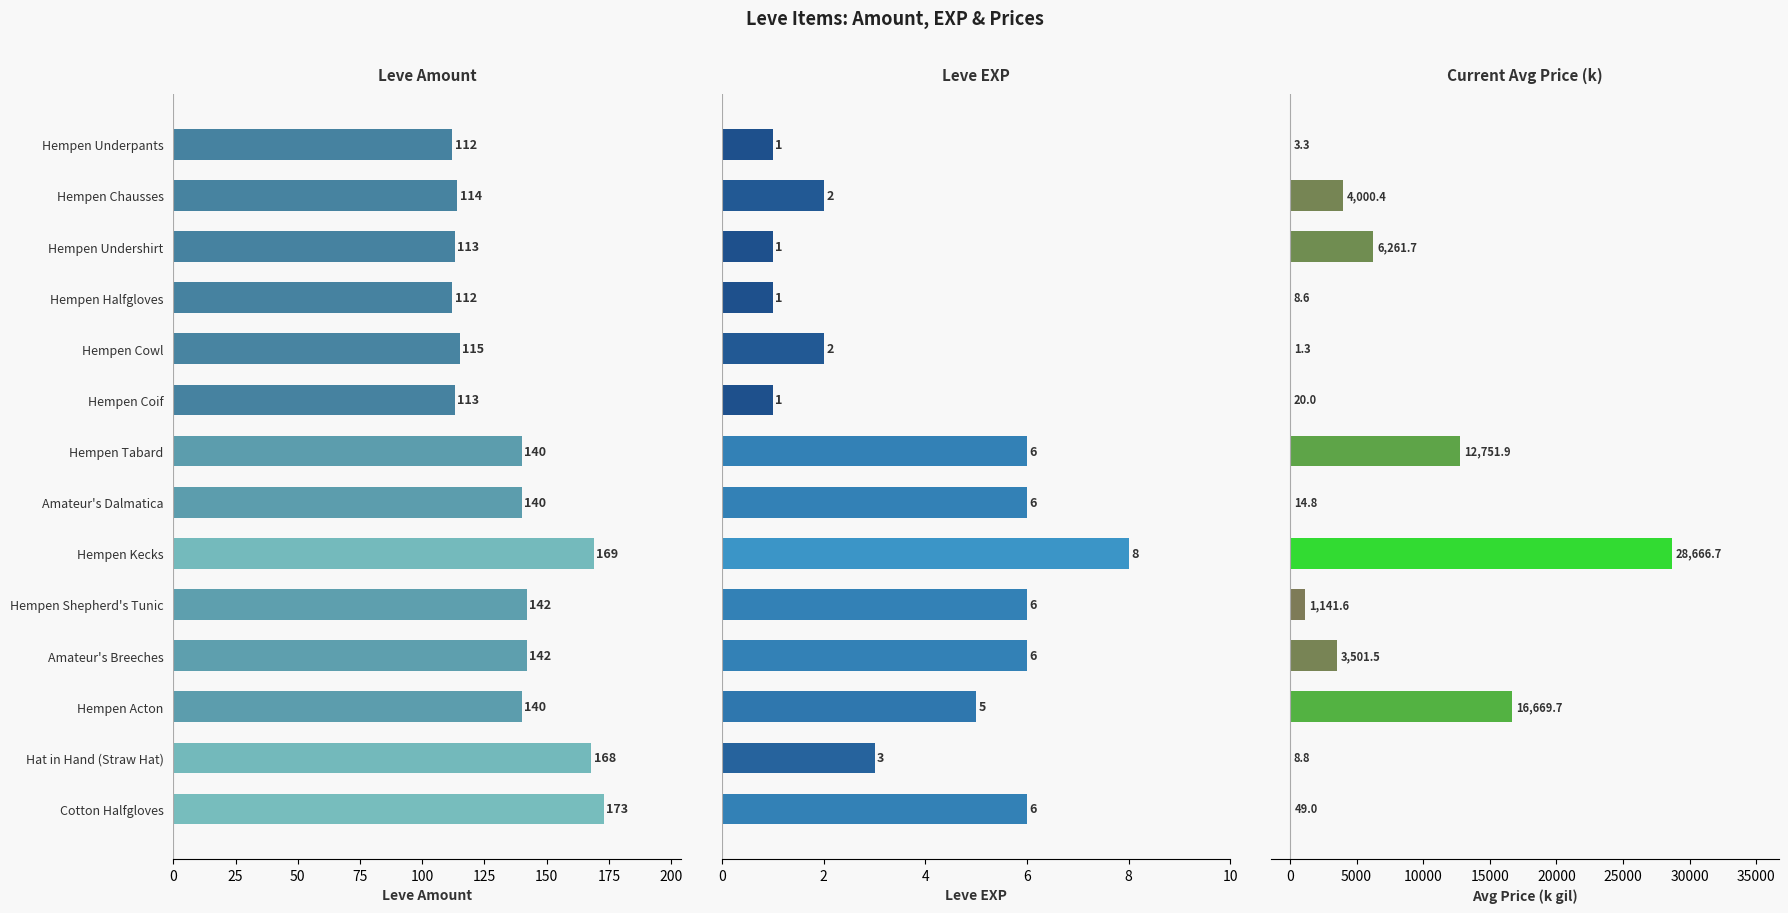

Reading left to right, transcribe all the data shown in this chart.

Leve Amount: 112.0	114.0	113.0	112.0	115.0	113.0	140.0	140.0	169.0	142.0	142.0	140.0	168.0	173.0
Leve EXP: 1.0	2.0	1.0	1.0	2.0	1.0	6.0	6.0	8.0	6.0	6.0	5.0	3.0	6.0
Avg Price (k): 3.3	4000.4	6261.7	8.6	1.3	20.0	12751.9	14.8	28666.7	1141.6	3501.5	16669.7	8.8	49.0